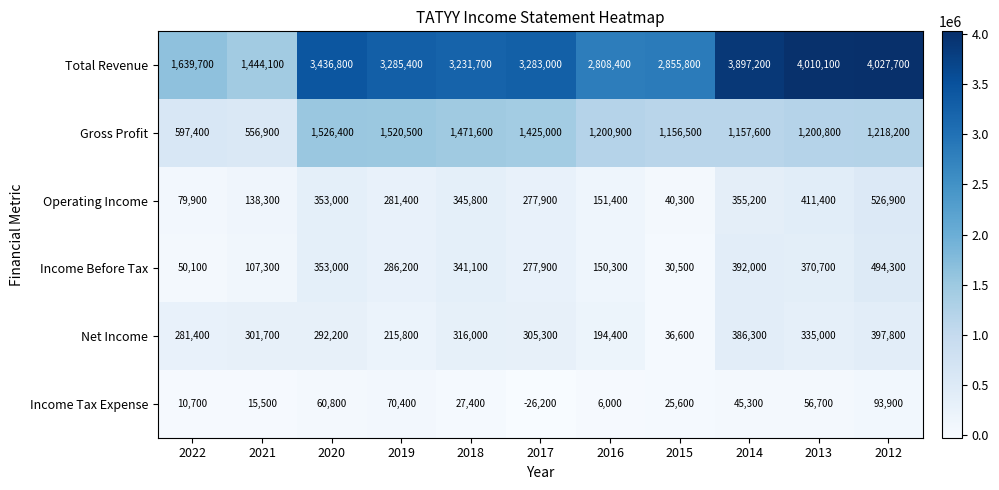

Is it true that Income Before Tax equals 114466 at 2012?

False